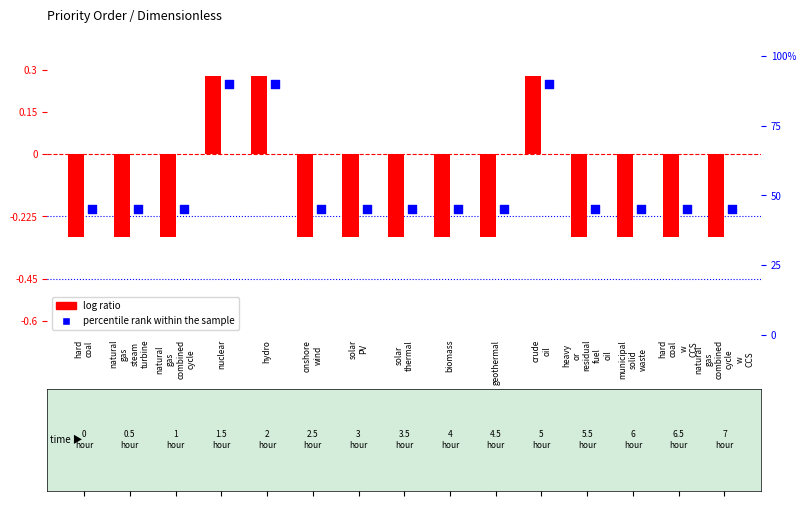

What is the total value across all series at municipal
solid
waste?

44.7